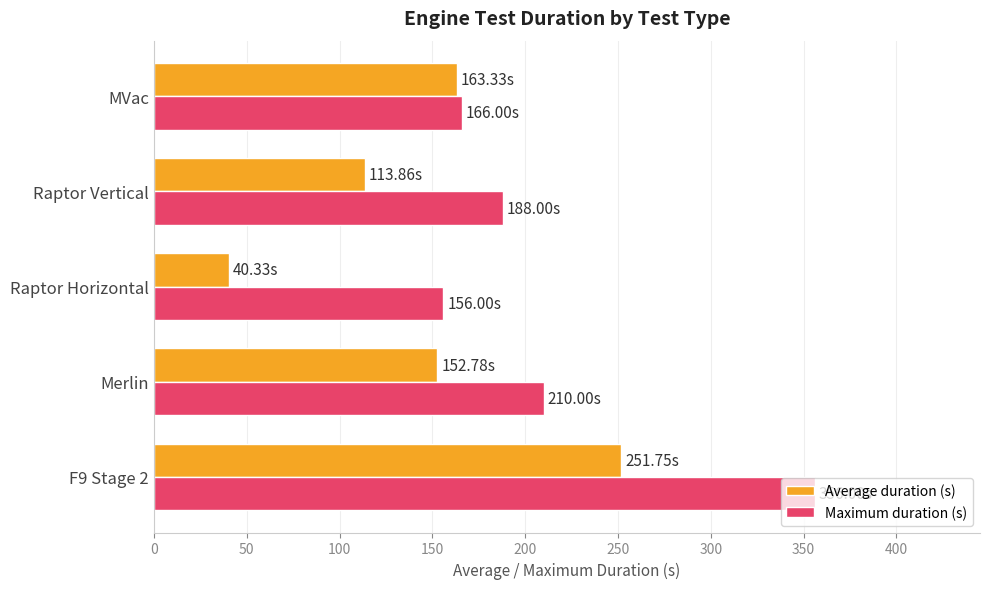

Which series has the largest range (max minus min)?

Average duration (s)